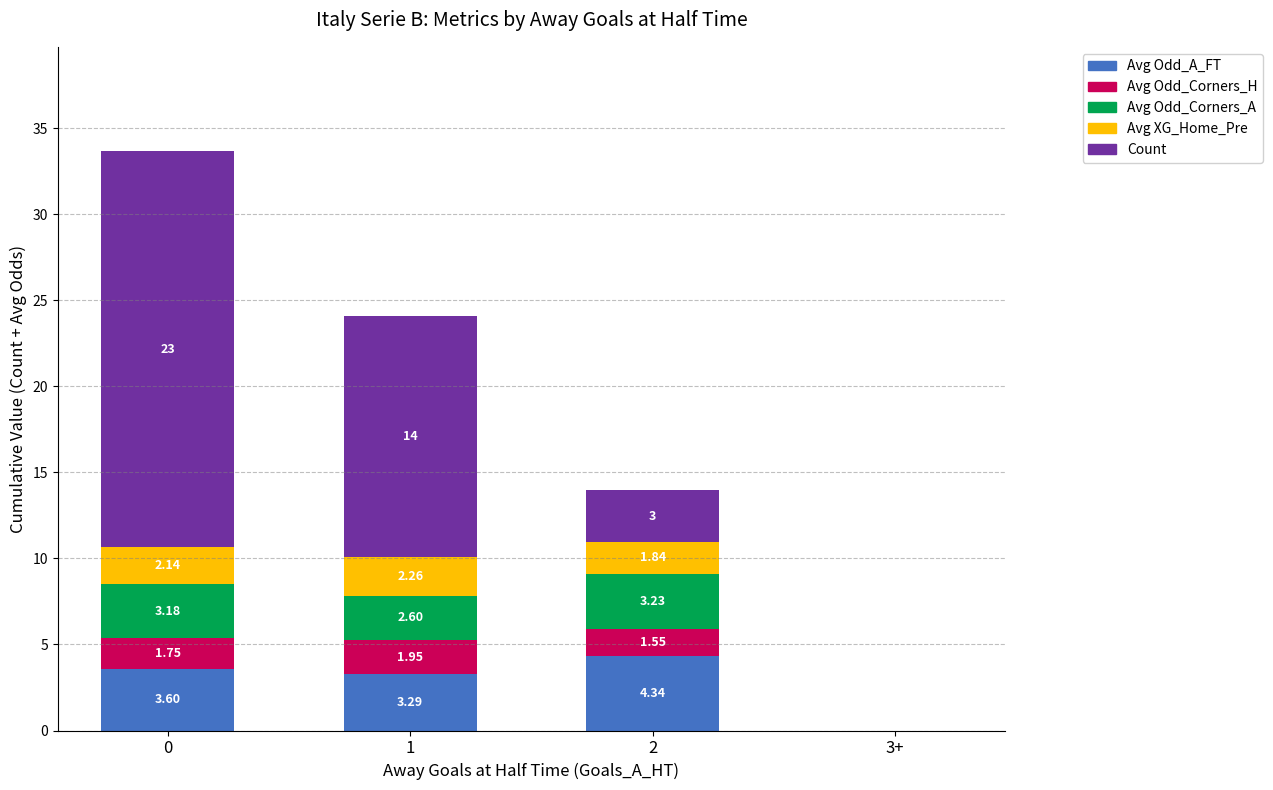

What is the total value across all series at 1?

24.1